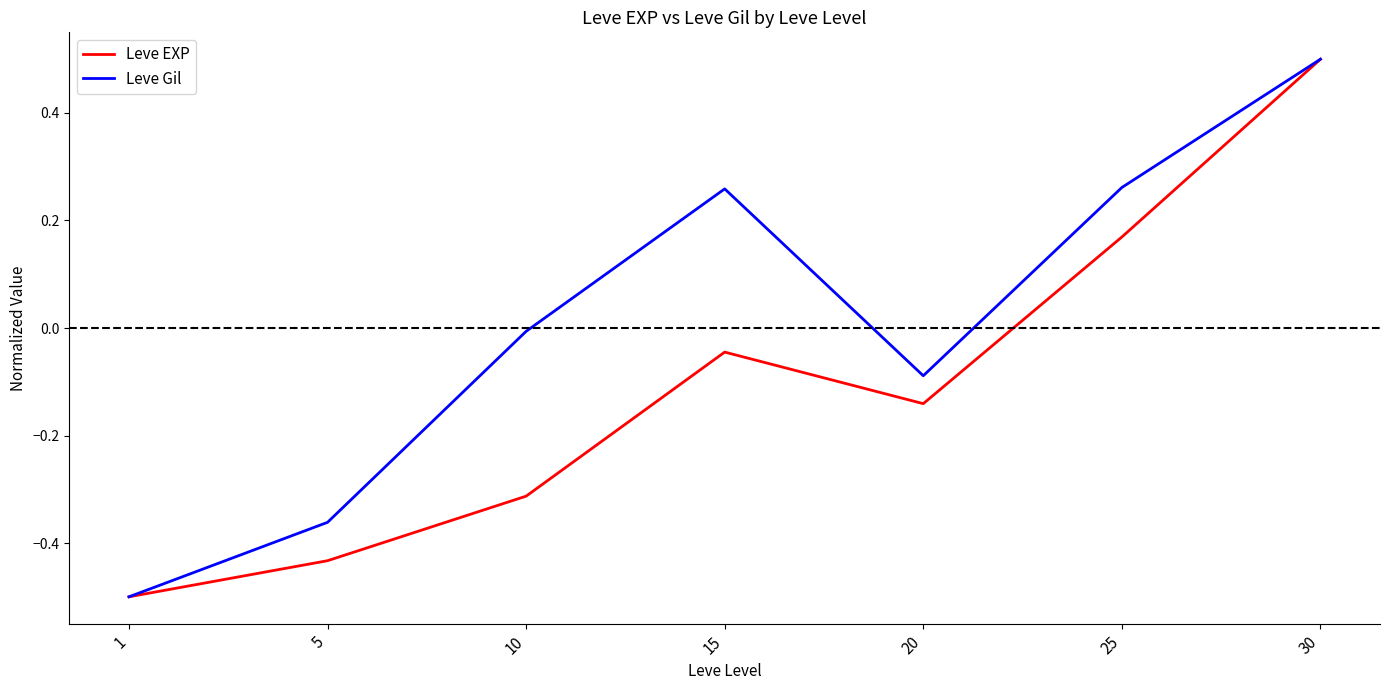

Rank the series at 10 from highest to lowest value.

Leve Gil, Leve EXP